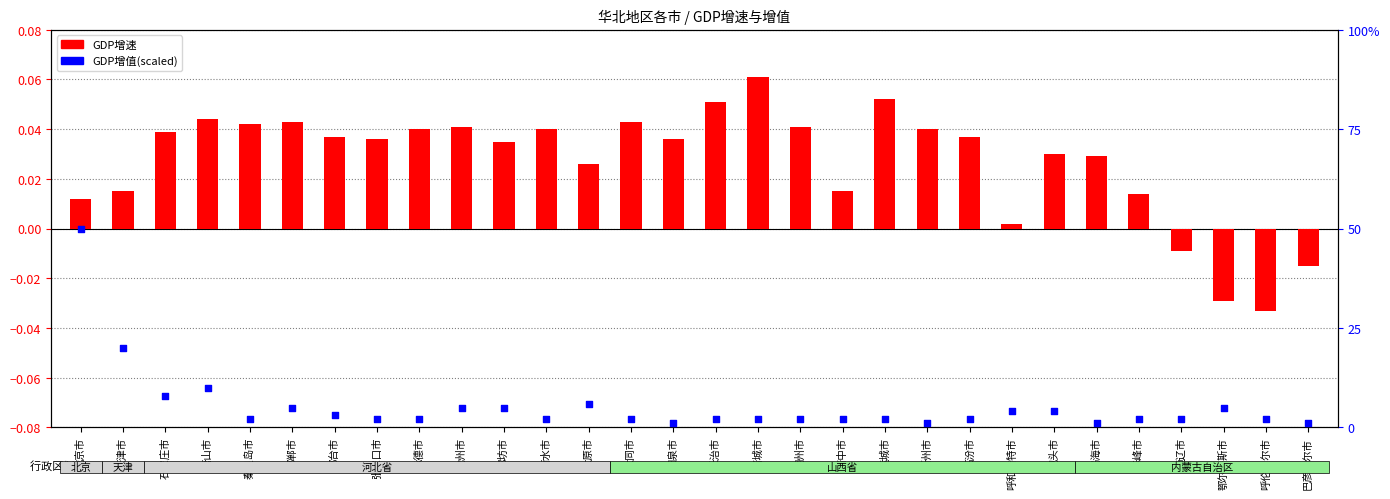

Which series has the largest Y range (max minus min)?

GDP增值(scaled)